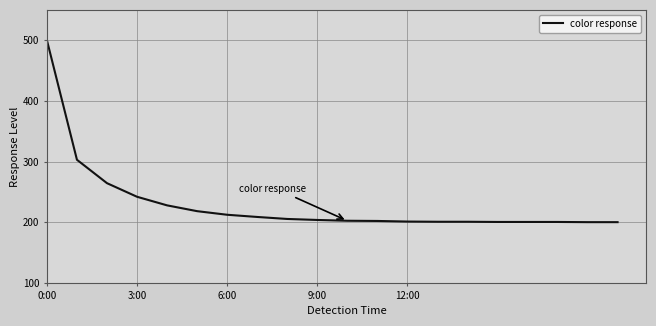

What is the difference between the maximum and minimum values?

300.0